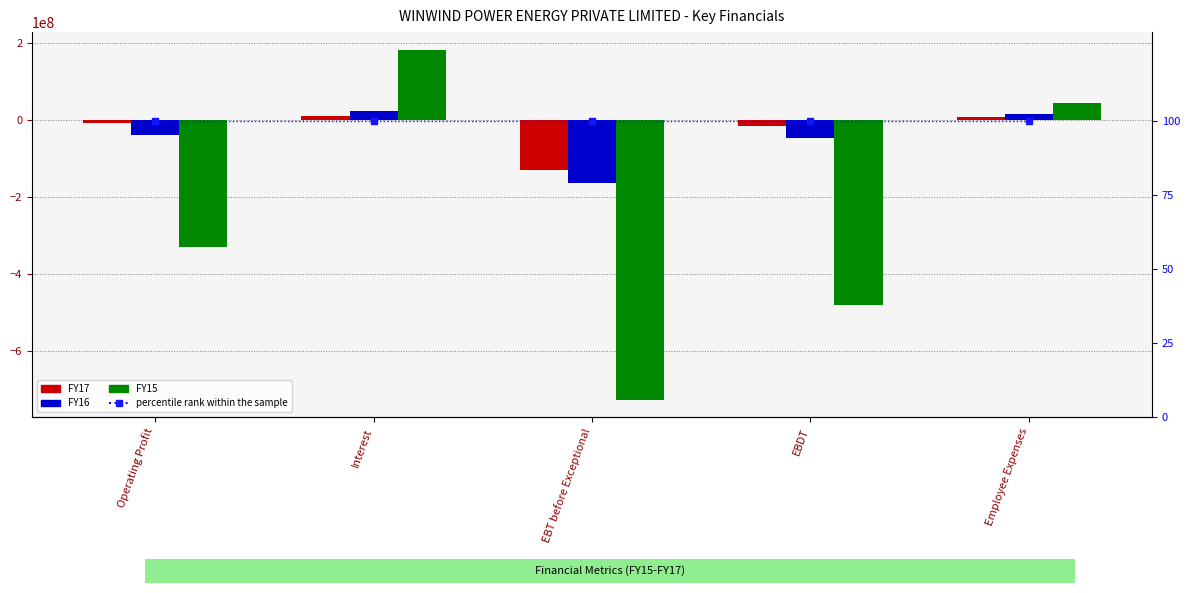

Count the number of data series in this chart.

4